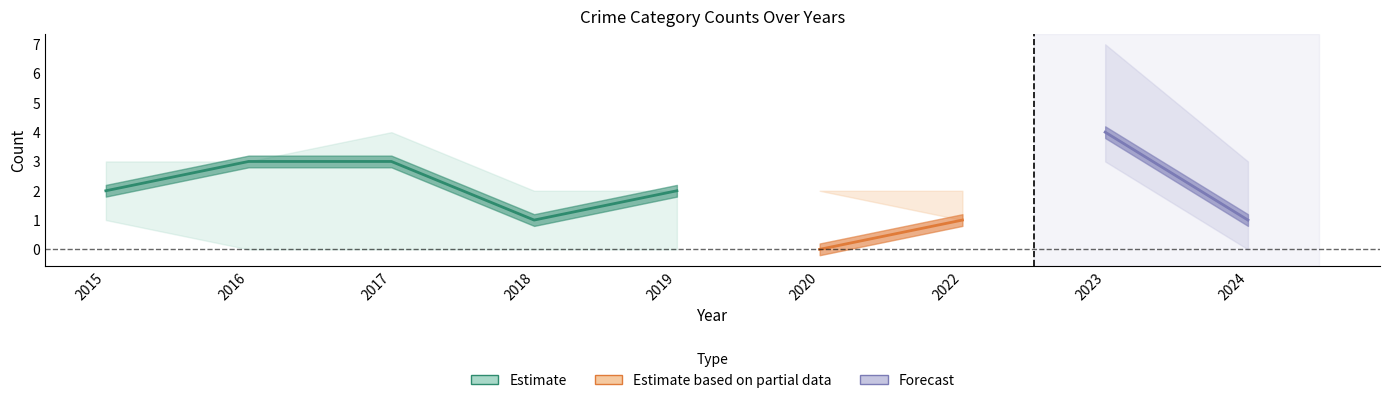

Where does the Robbery series first go above 2?

2016